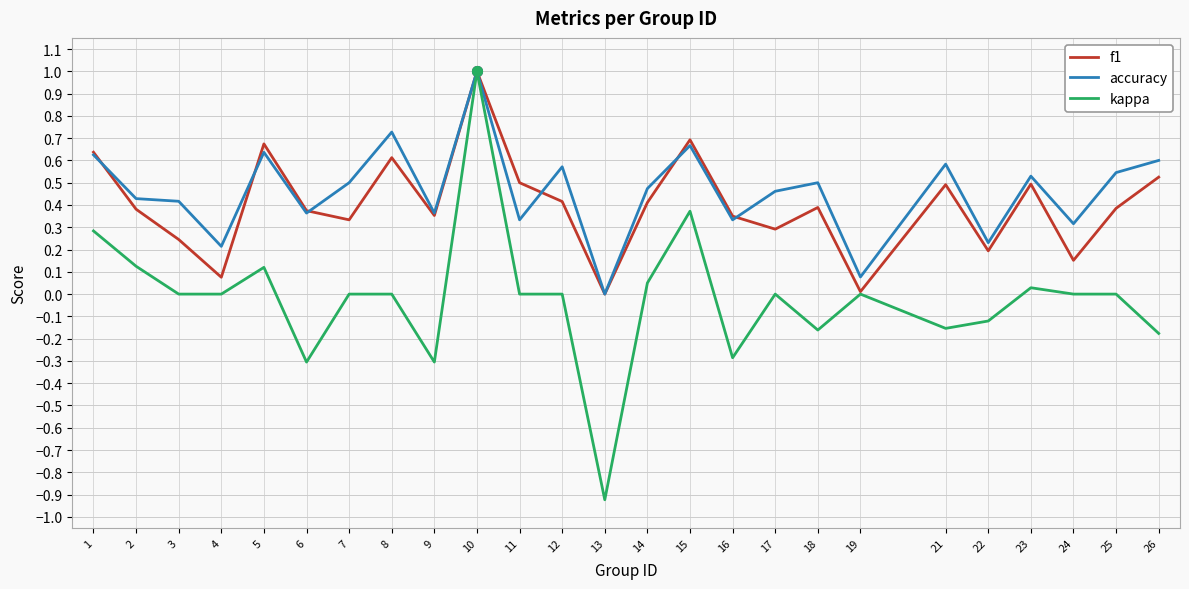

At which label does kappa reach its minimum?

13